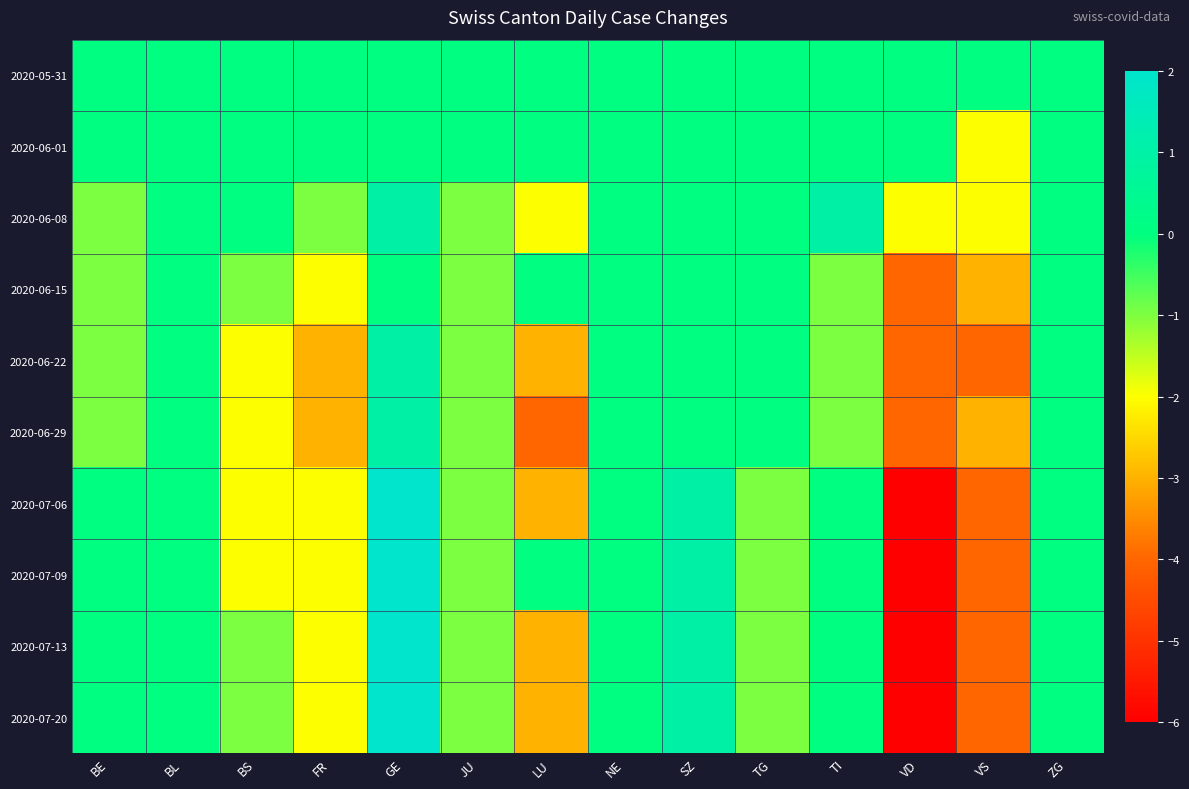

How many data points does each series have?

14